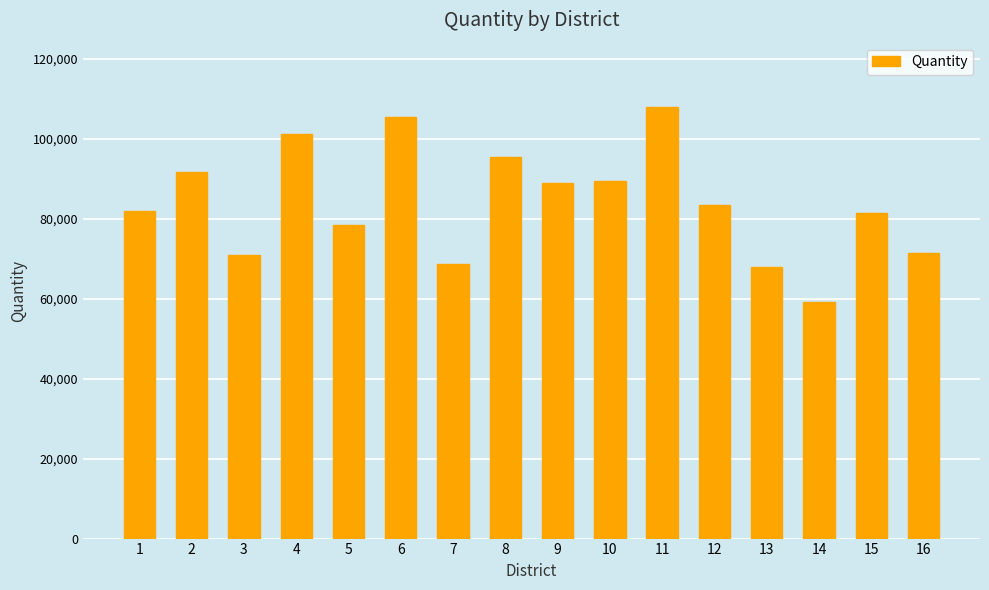

What is the ratio of the value at 3 to the value at 13?

1.0